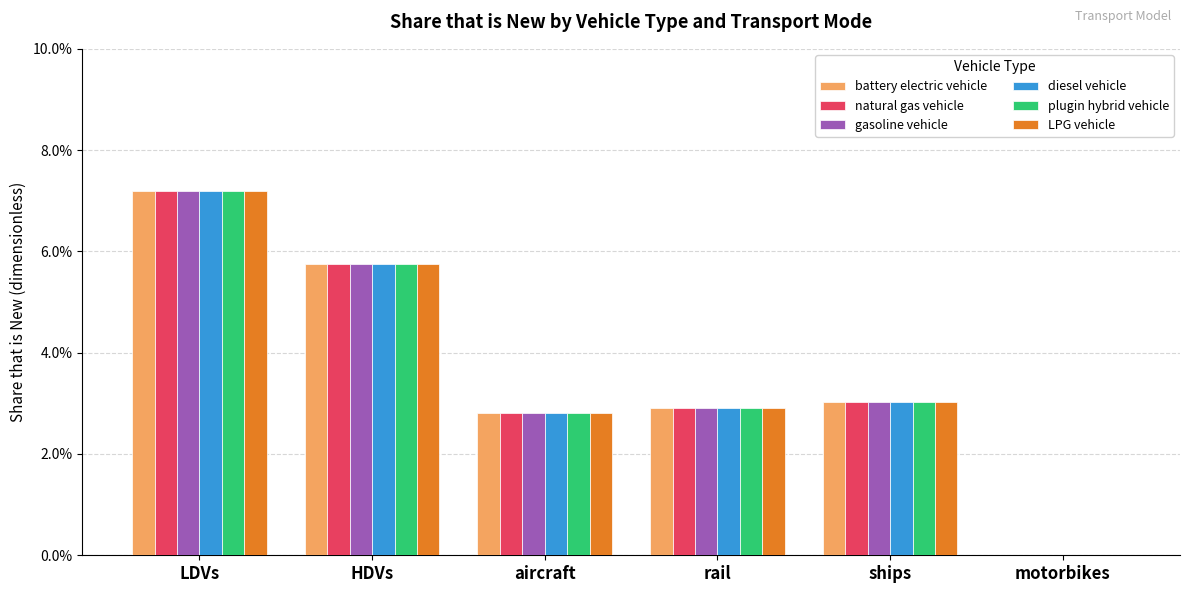

What is the highest value of the battery electric vehicle series?

0.1